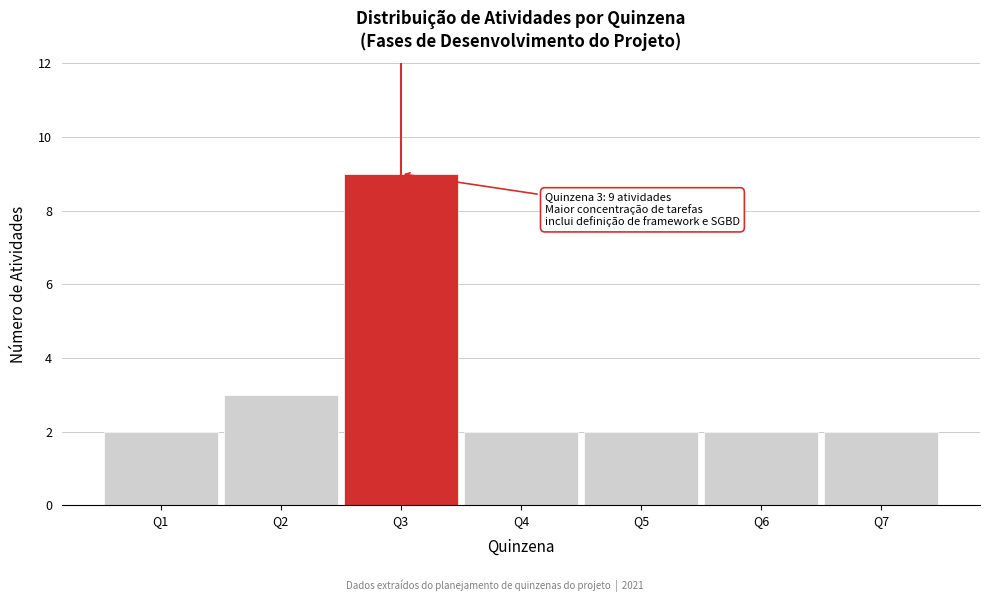

Reading left to right, list all the values displayed in this chart.

2	3	9	2	2	2	2